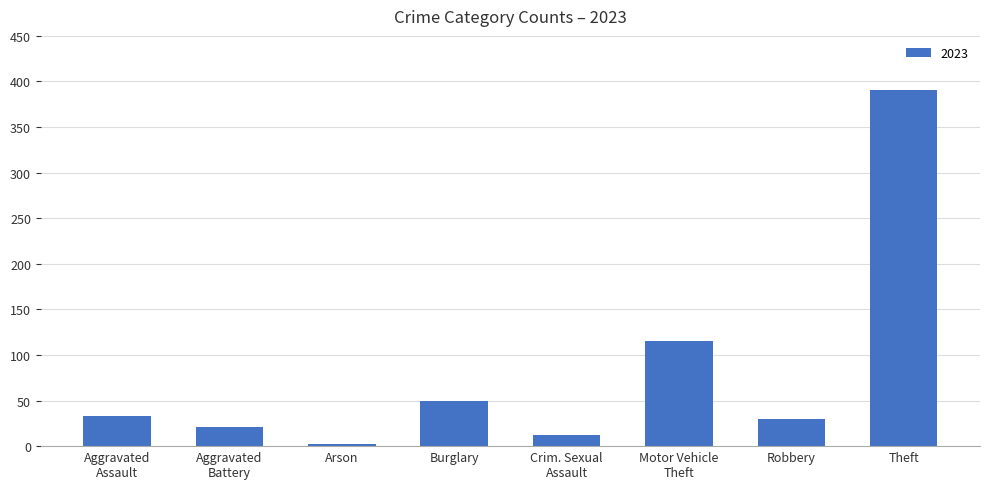

The chart shows a value of 50 at Burglary. True or false?

True